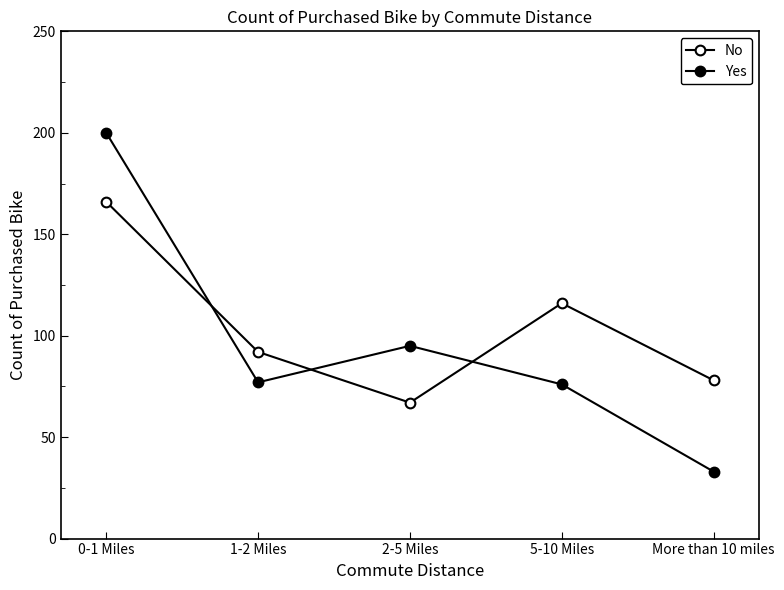

List the series in order of their peak value, highest first.

Yes, No